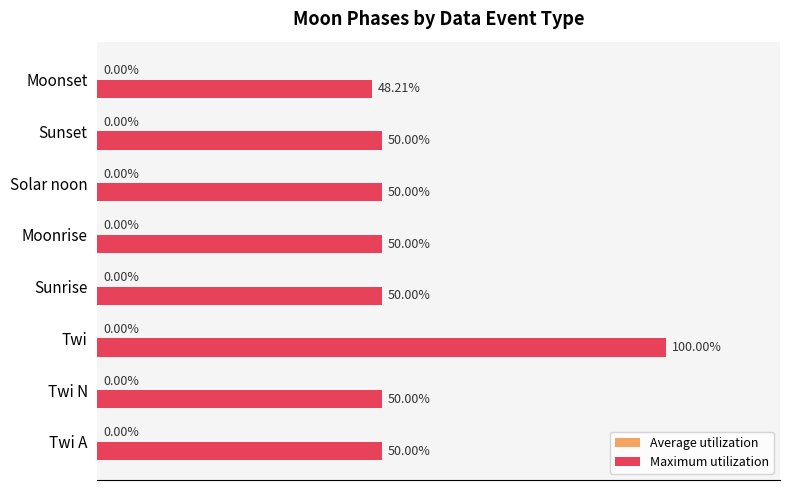

Which has a higher value, Twi or Twi A?

Twi